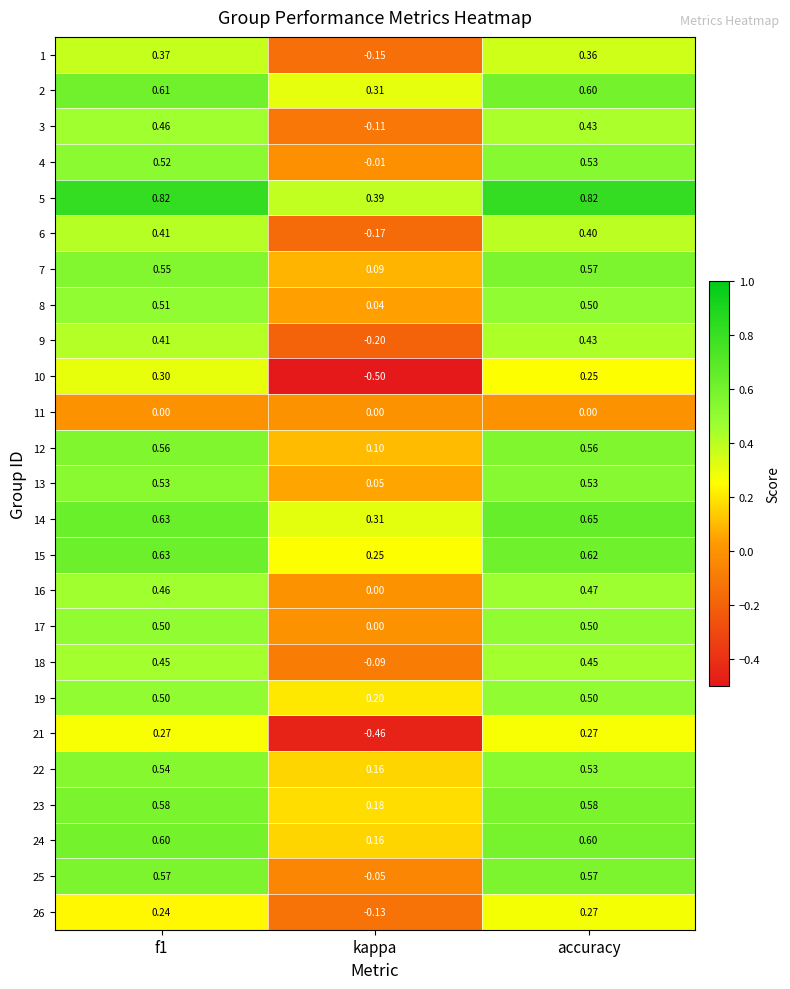

Is the value of 10 at kappa greater than the value of 14 at f1?

No